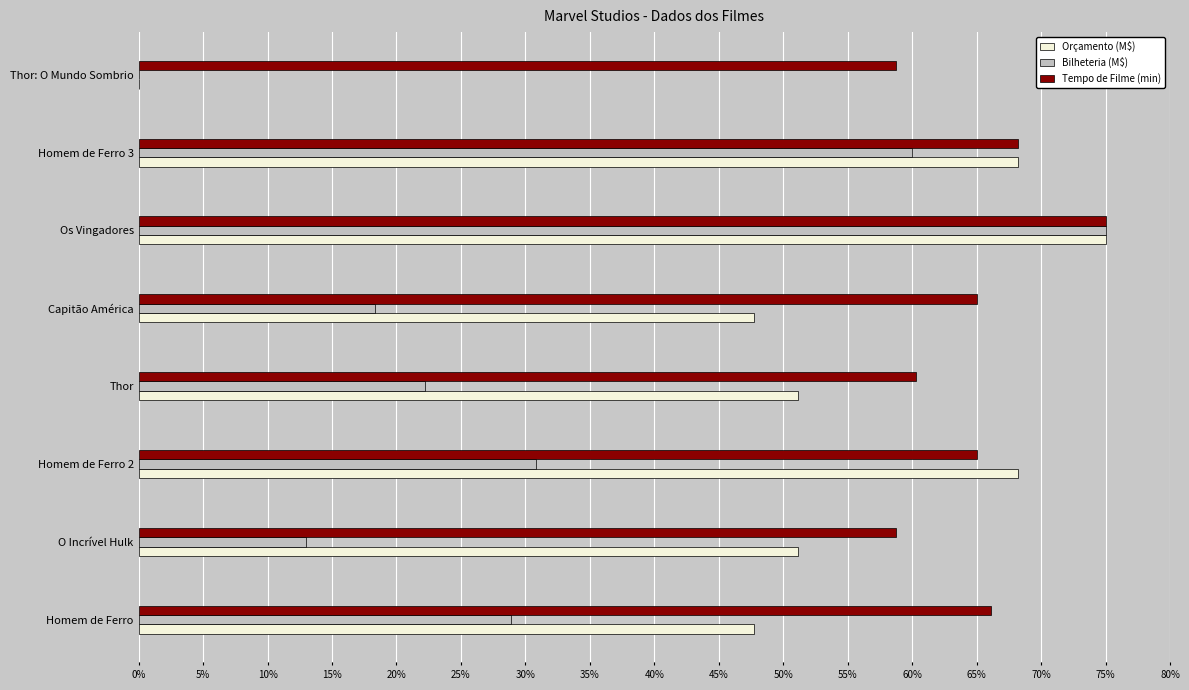

What is the sum of all Bilheteria (M$) values?

248.2